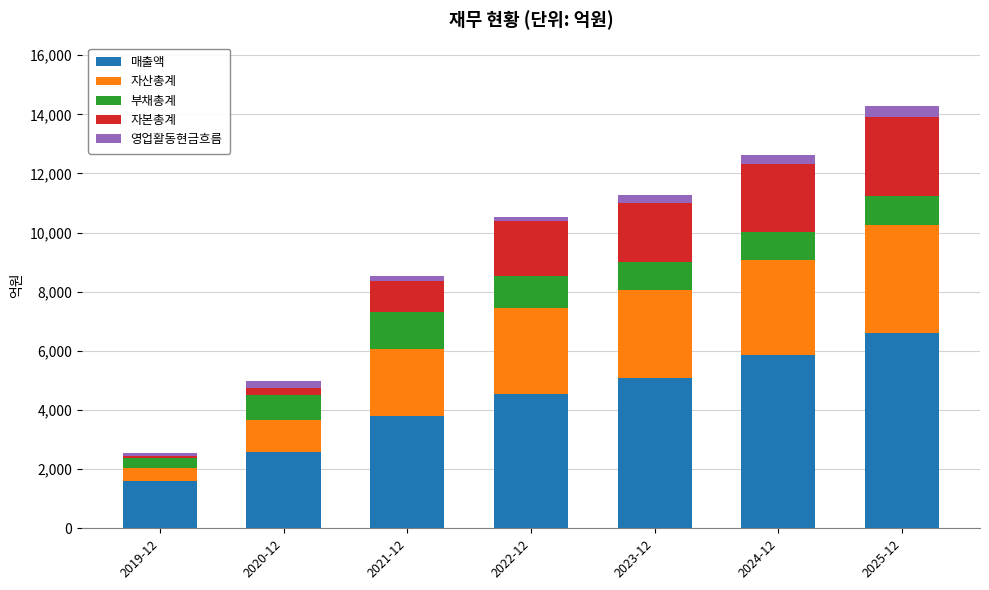

At which category is the sum across all series the highest?

2025-12